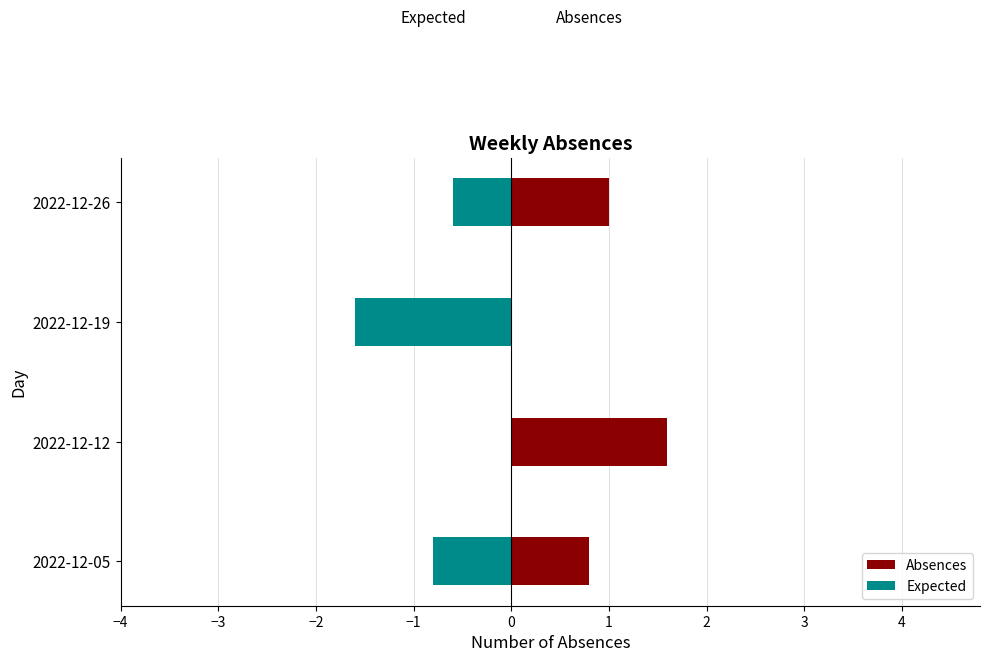

Does the chart contain any negative values?

Yes